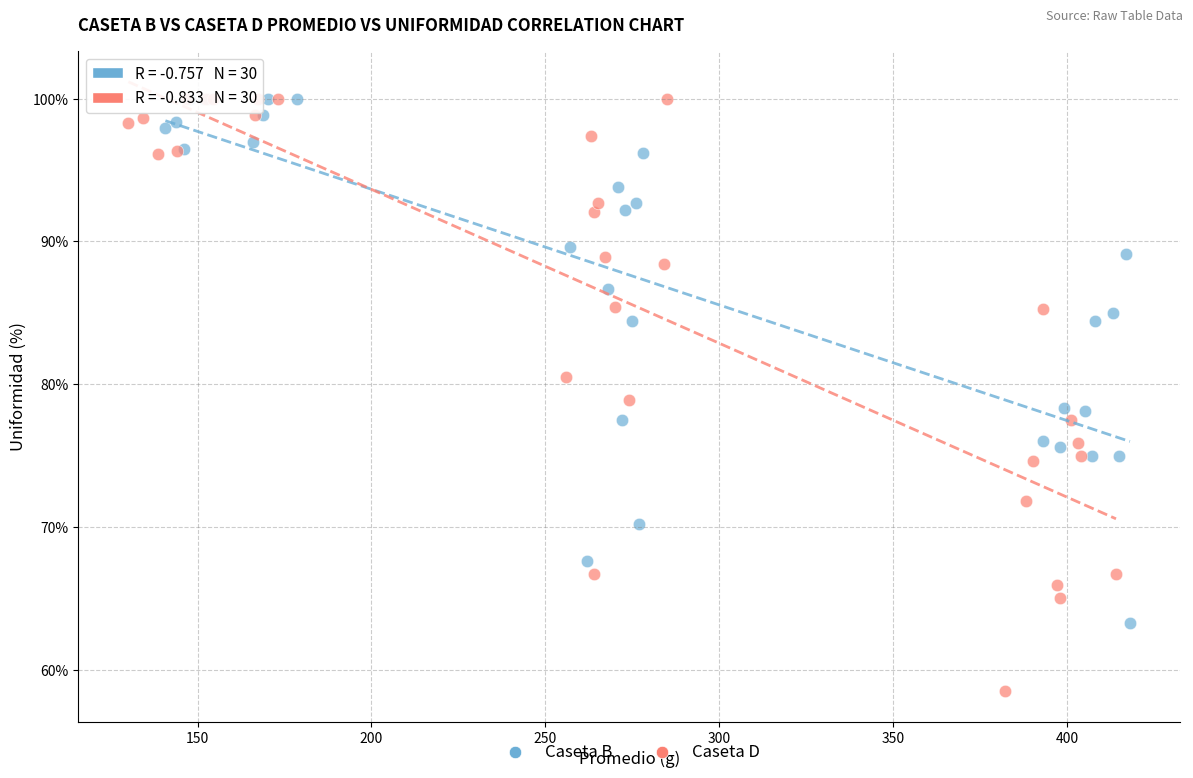

Which series contains the lowest Y value?

Caseta D